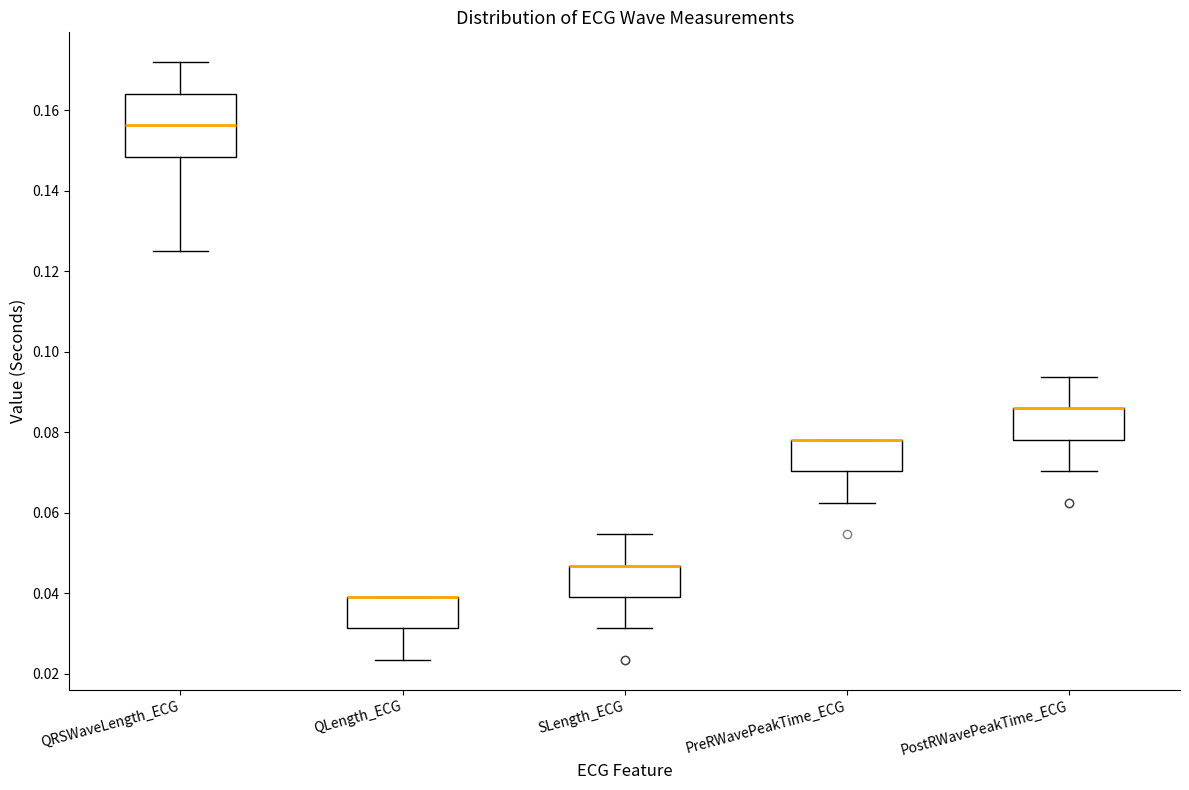

Where does the upper whisker of the box for SLength_ECG end on the y-axis? The values are not printed on the chart, so give them approximately, as read against the axis.

0.054